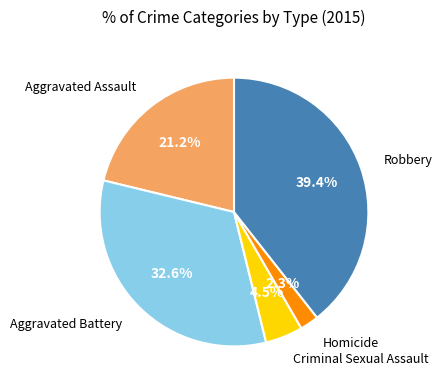

Is there a majority slice in this chart?

No